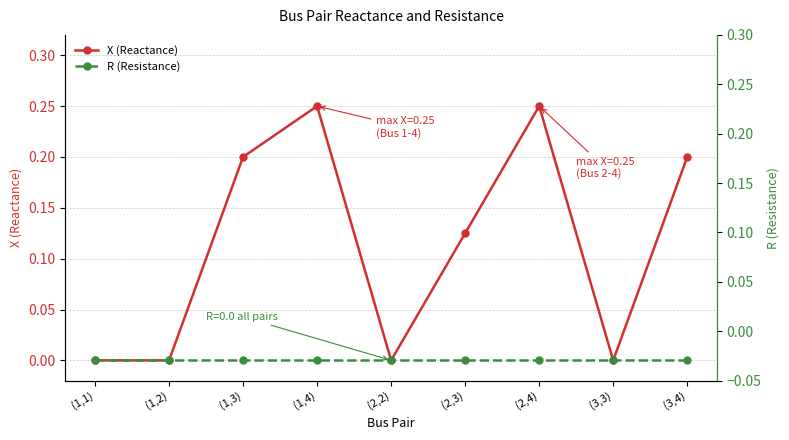

What are all the series names shown in the legend?

X (Reactance), R (Resistance)